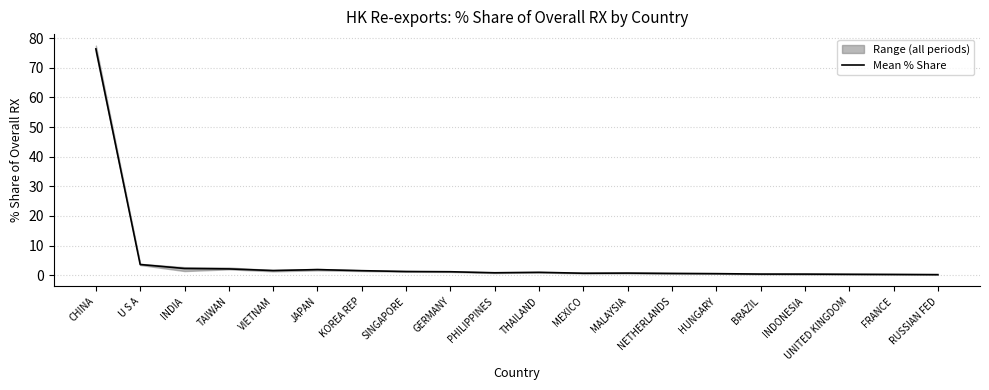

What is the change in value from KOREA REP to SINGAPORE?

-0.3